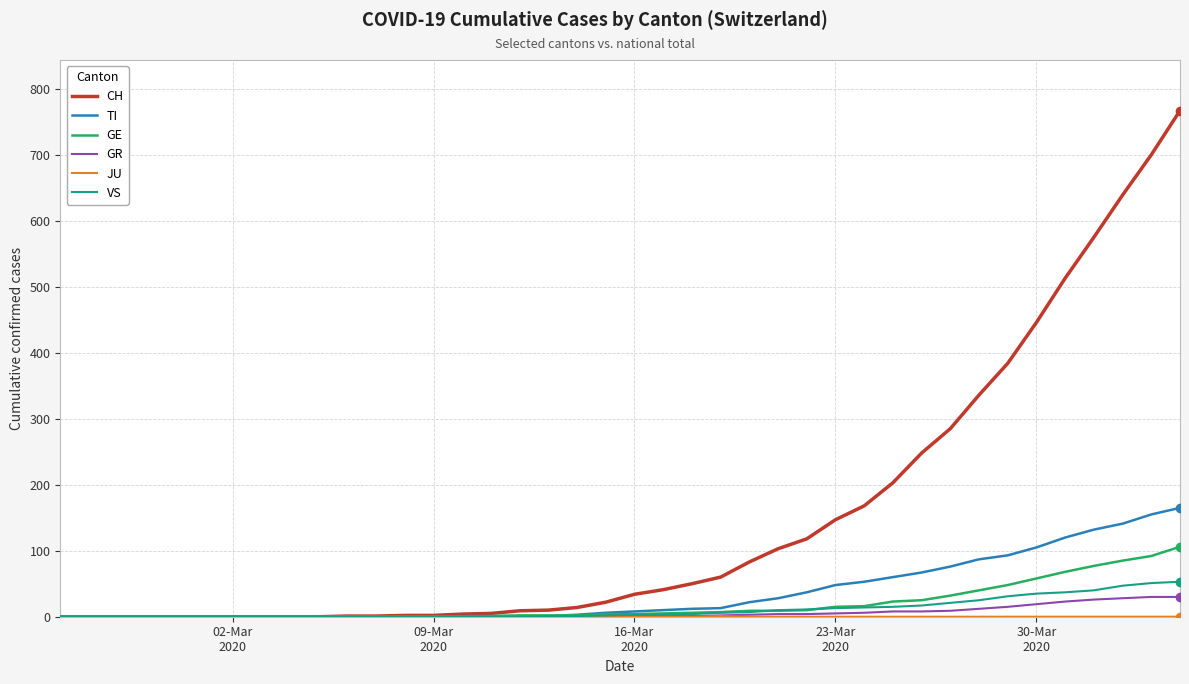

Which series has the largest total across all categories?

CH